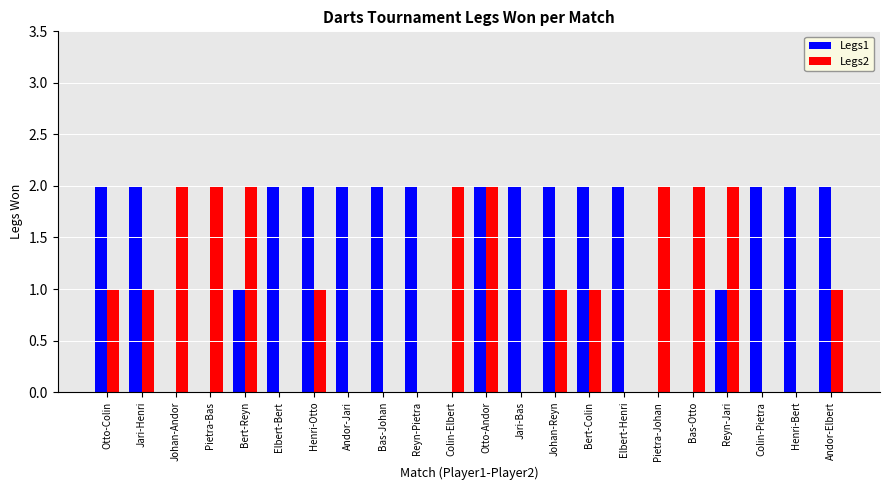

Read the Legs2 value at Reyn-Jari.

2